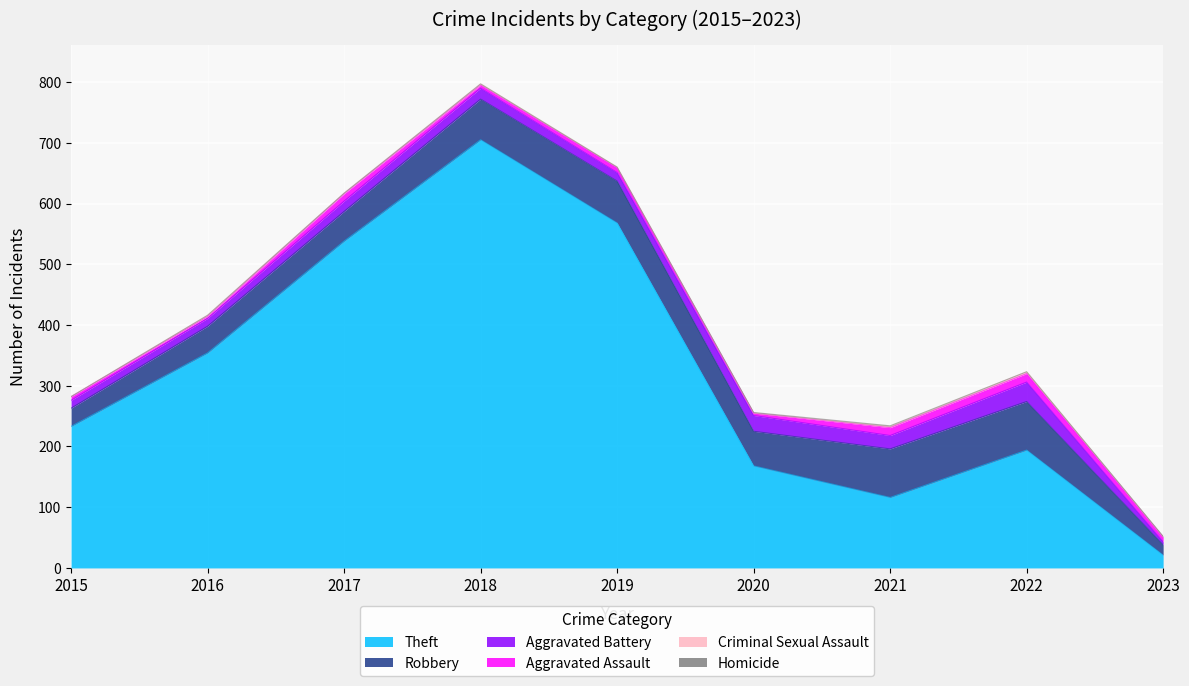

True or false: Homicide and Criminal Sexual Assault intersect in this chart.

True